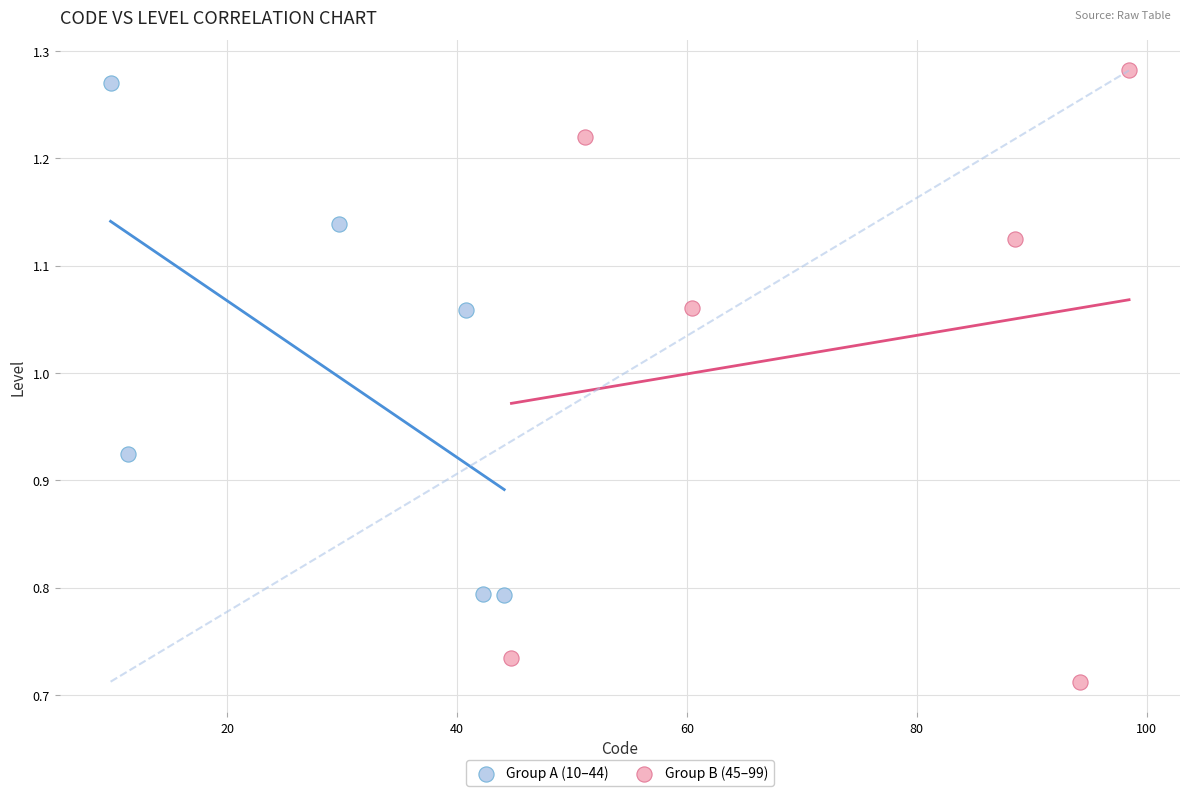

Which series has the widest spread of Y values?

Group B (45–99)